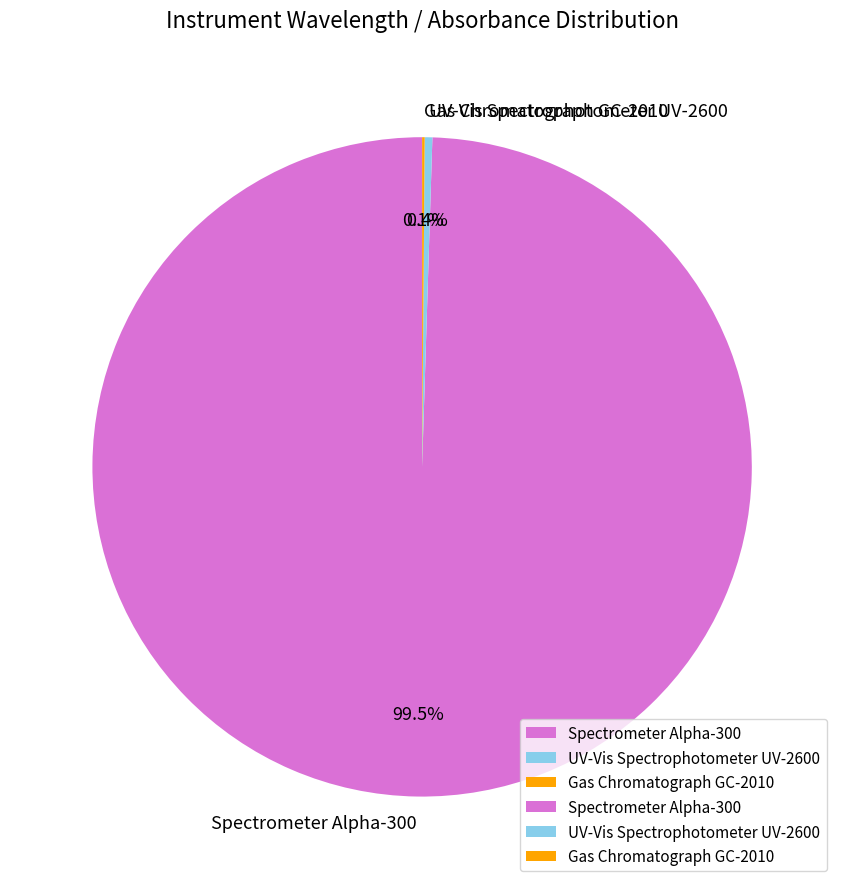

Approximately how many times larger is the value at Spectrometer Alpha-300 compared to UV-Vis Spectrophotometer UV-2600?

266.7